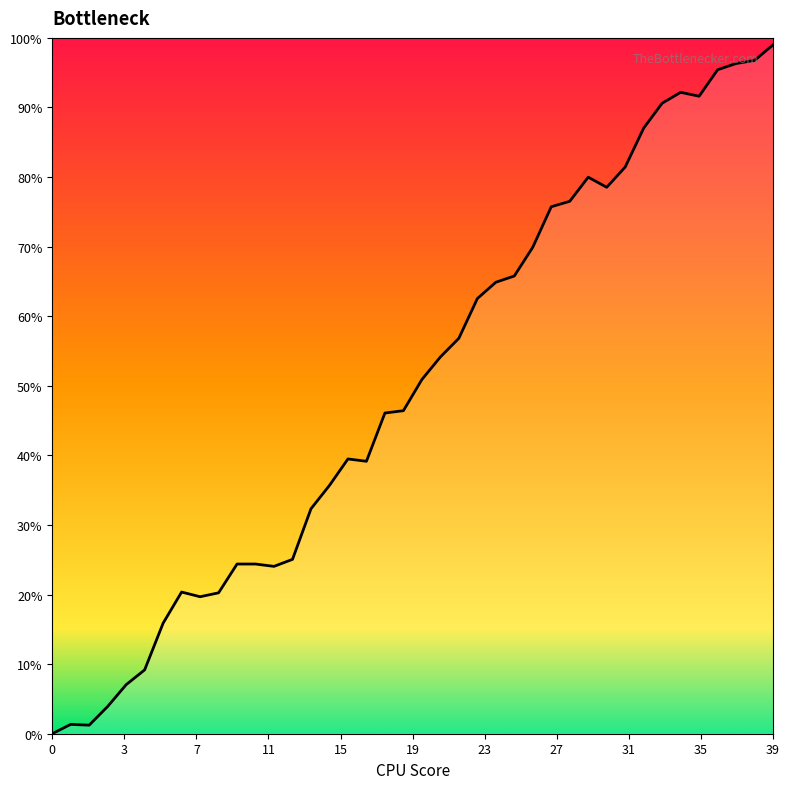

Reading right to left, list all the values displayed in this chart.

39=99.0	38=96.8	37=96.3	36=95.4	35=91.6	34=92.2	33=90.6	32=87.0	31=81.4	30=78.5	29=80.0	28=76.5	27=75.7	26=69.9	25=65.8	24=64.9	23=62.5	22=56.8	21=54.1	20=50.9	19=46.4	18=46.1	17=39.2	16=39.5	15=35.7	14=32.3	13=25.1	12=24.1	11=24.4	10=24.4	9=20.2	8=19.7	7=20.4	6=15.9	5=9.2	4=7.0	3=3.9	2=1.2	1=1.3	0=0.0